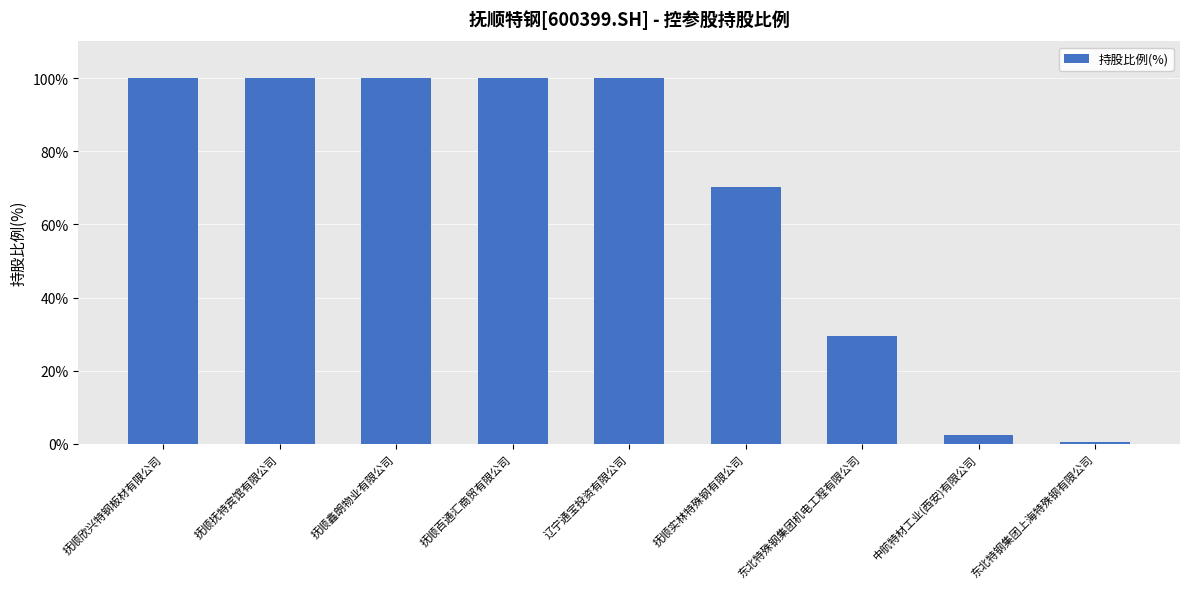

True or false: the data shows 28.8 at 抚顺抚特宾馆有限公司.

False